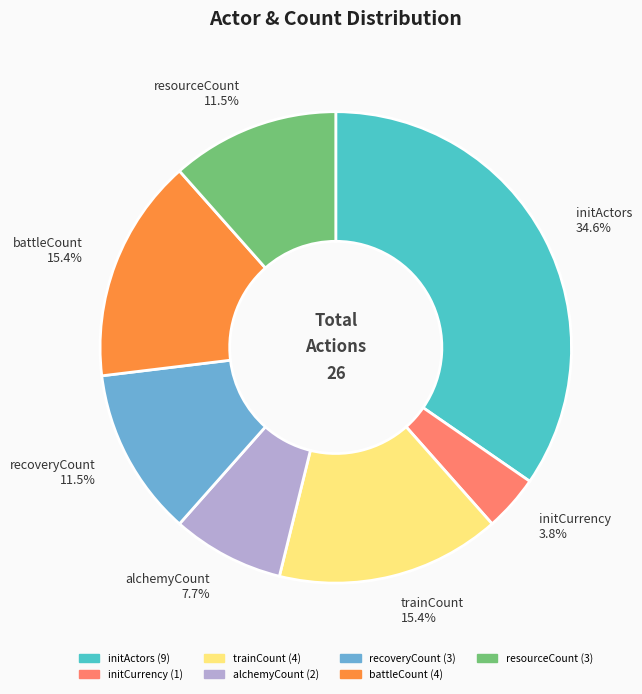

Which has a higher value, alchemyCount or initCurrency?

alchemyCount